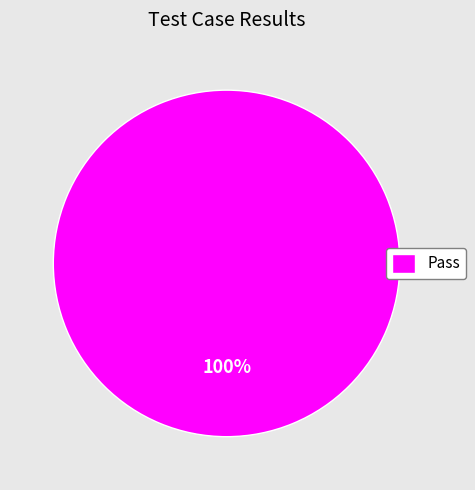

Rank the categories by value from highest to lowest.

Pass